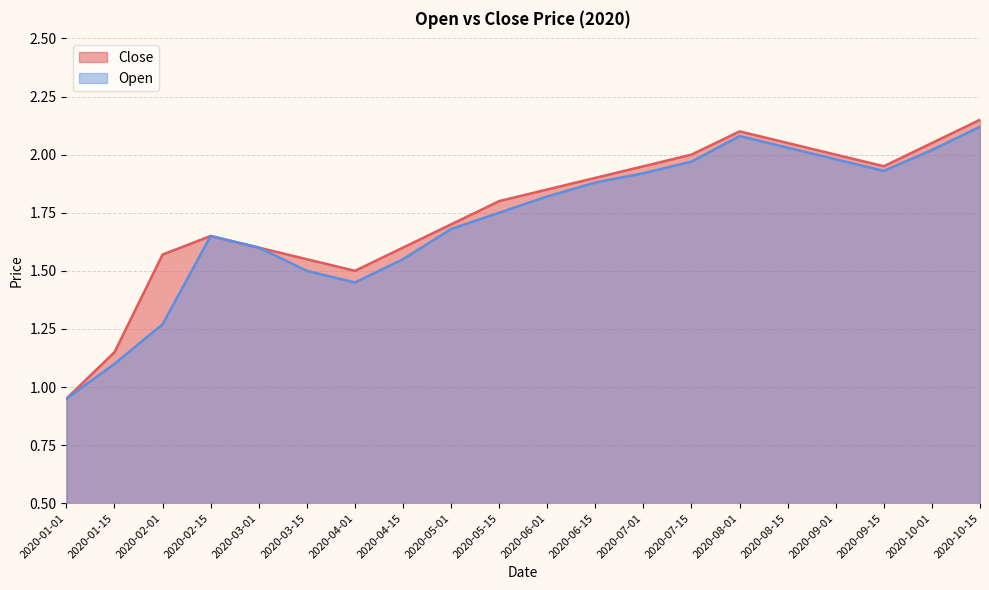

True or false: Close has more than 0 points higher than both neighbors.

True